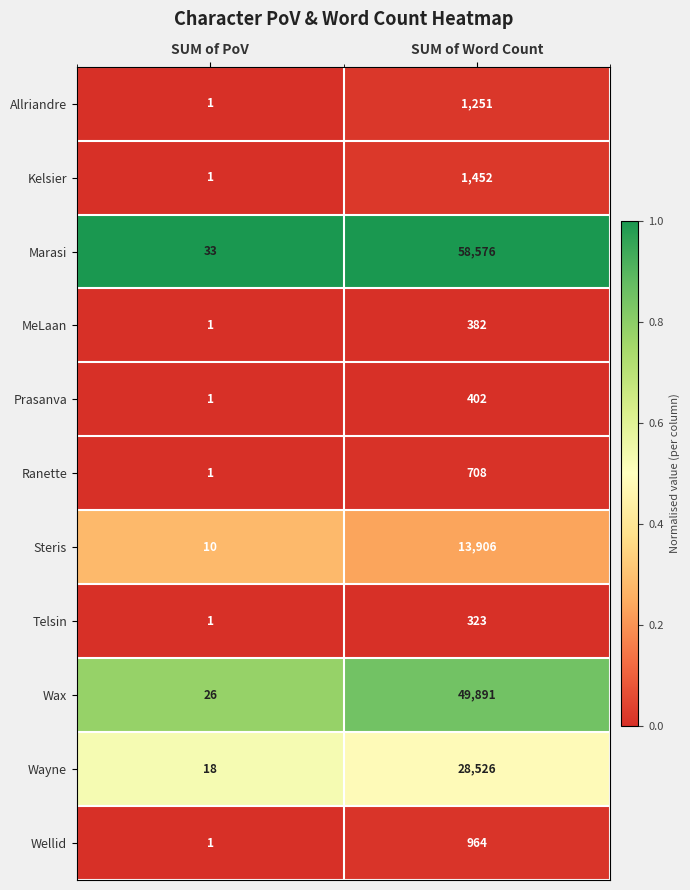

What value does the Kelsier series have at SUM of Word Count, to the nearest 10?

1450